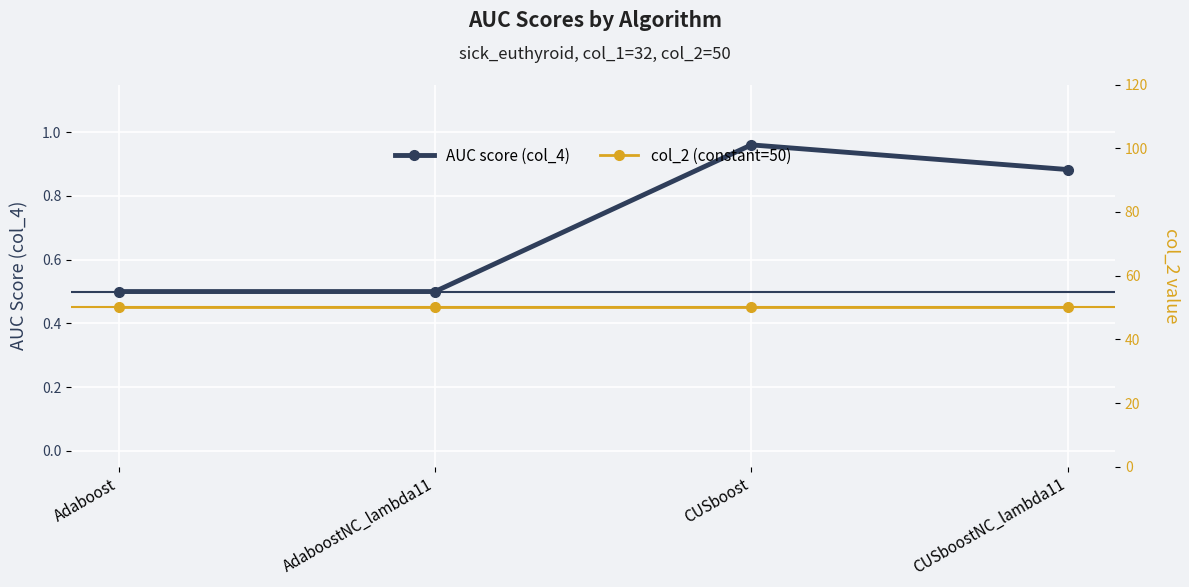

True or false: col_2 (constant=50) and AUC score (col_4) cross at least once.

False